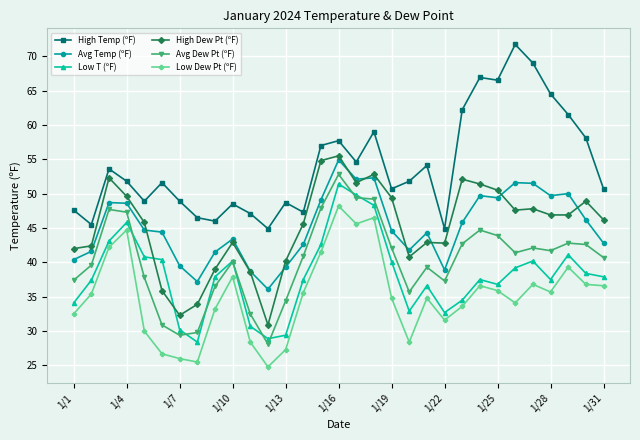

What is the maximum value shown in the chart?

71.7